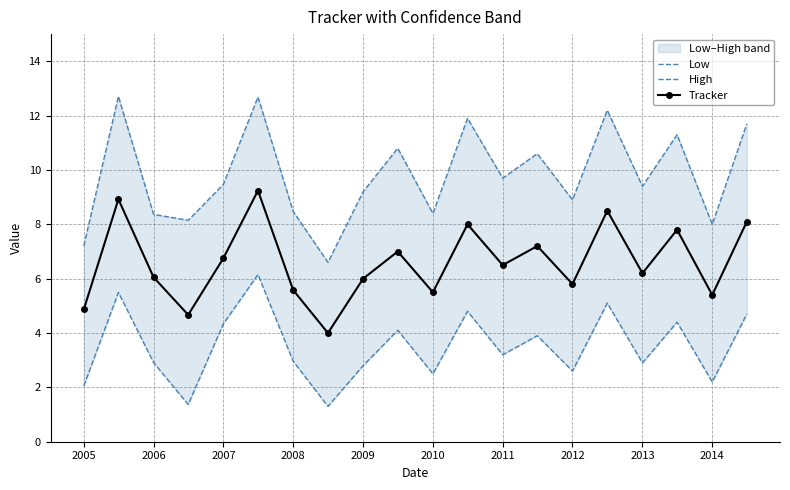

Rank the series by their average value, from highest to lowest.

High, Tracker, Low